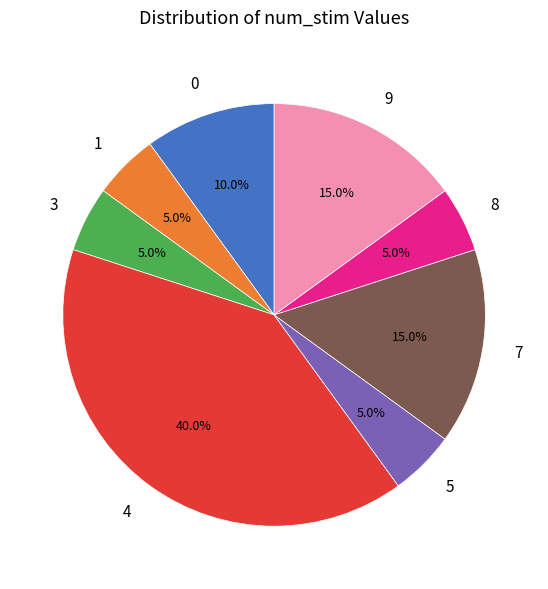

Approximately how many times larger is the value at 9 compared to 1?

3.0